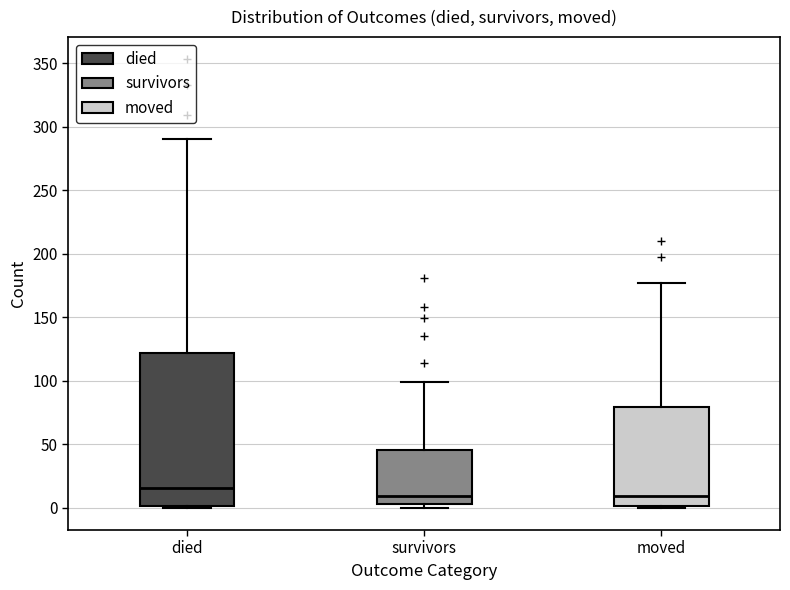

Where does the upper whisker of the box for moved end on the y-axis? The values are not printed on the chart, so give them approximately, as read against the axis.

175